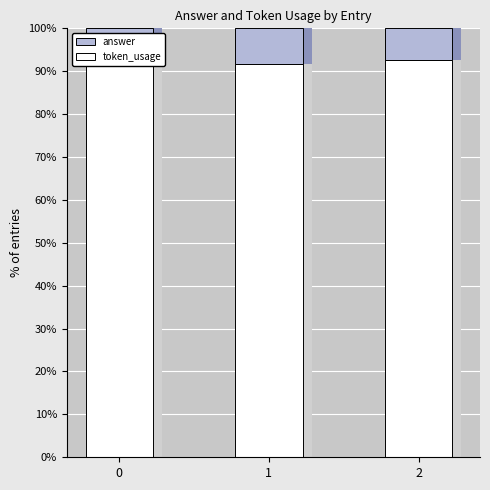

Is the value of token_usage at 2 greater than the value of answer at 2?

Yes